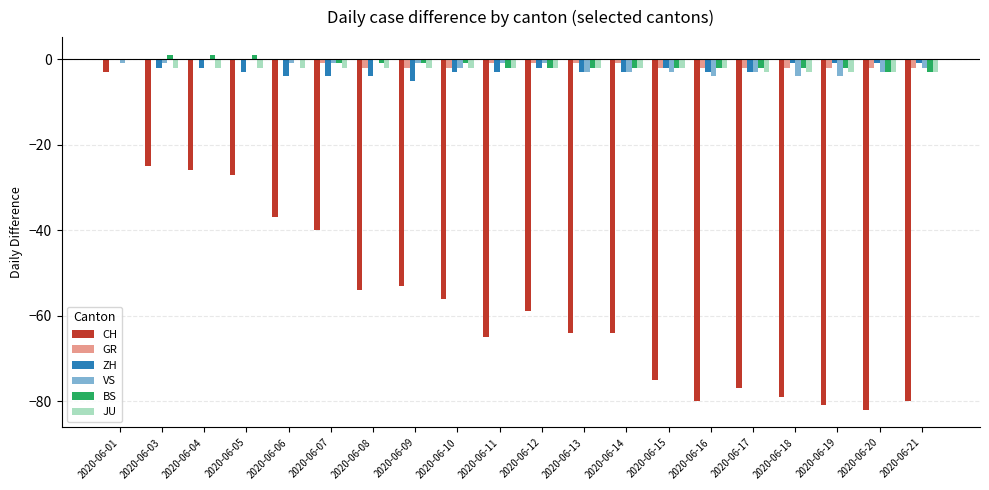

At which label does CH reach its peak?

2020-06-01